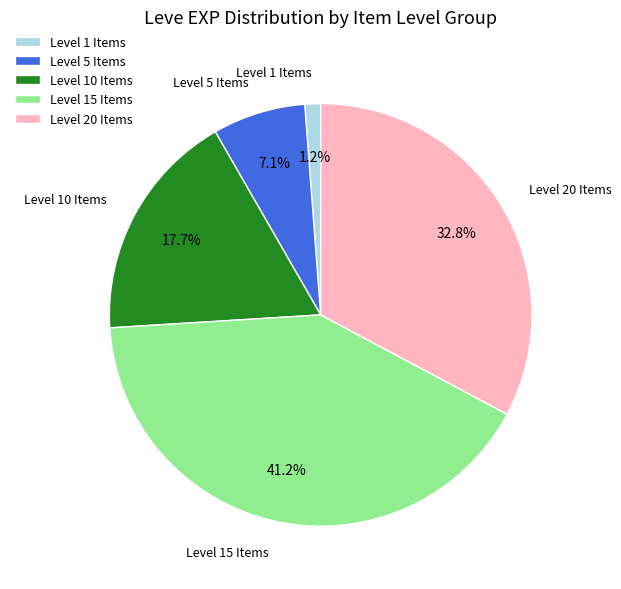

What percentage is NOT represented by Level 20 Items?

67.2%